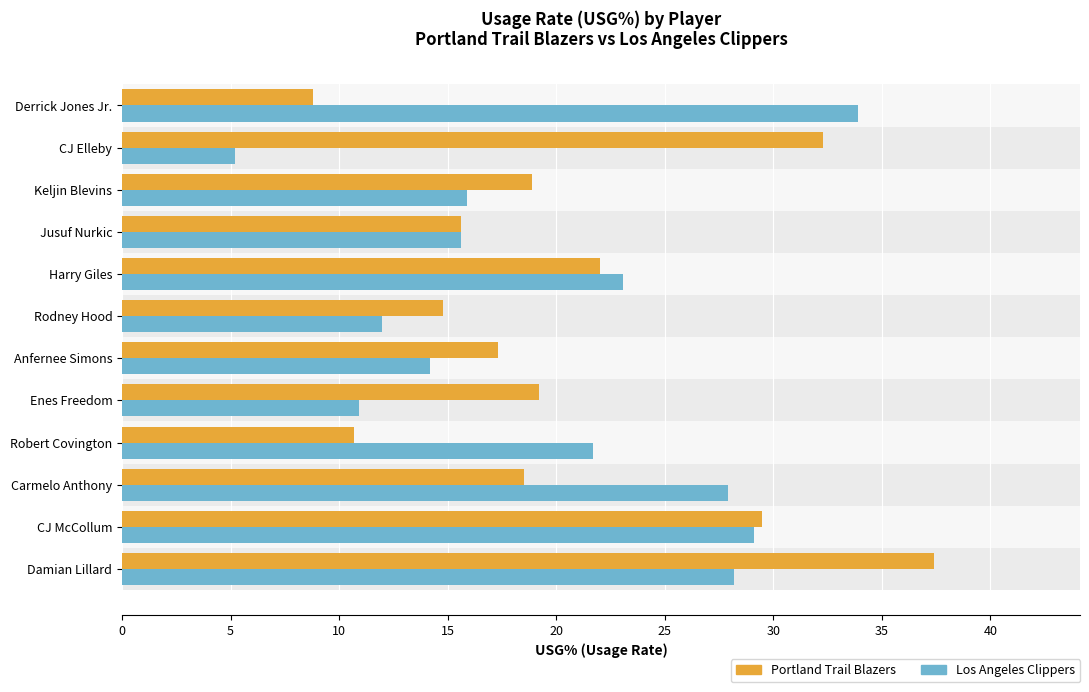

What is the difference between the maximum and minimum values in the Portland Trail Blazers series?

28.6